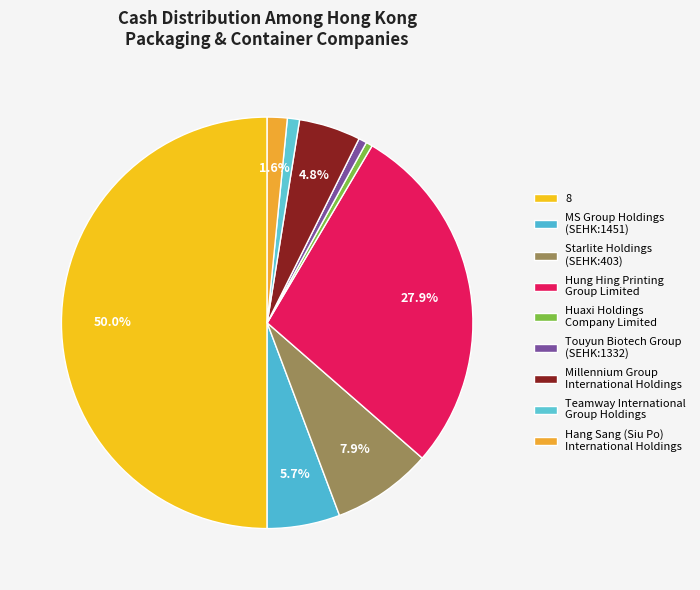

How many slices are in this pie chart?

9